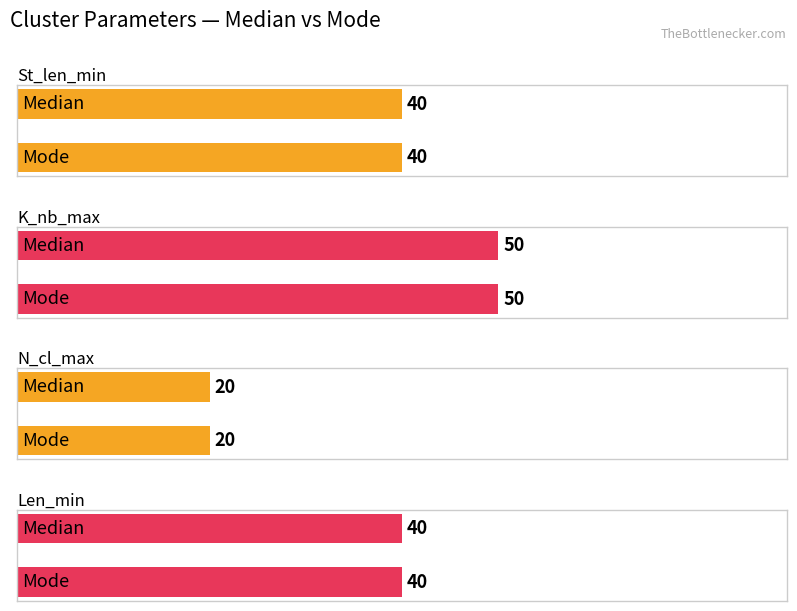

Is the value of N_cl_max at Median greater than the value of St_len_min at Mode?

No